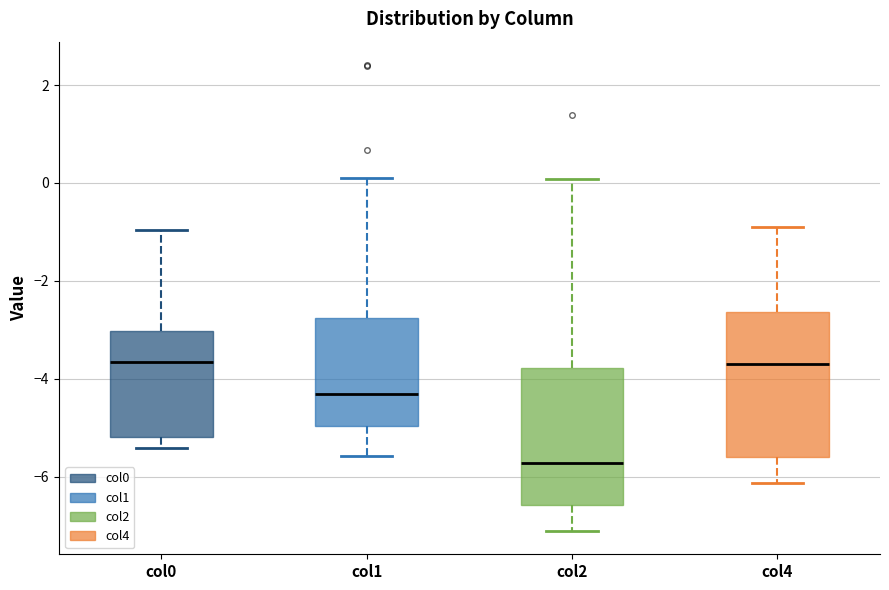

Where does the upper whisker of the box for col2 end on the y-axis? The values are not printed on the chart, so give them approximately, as read against the axis.

0.0